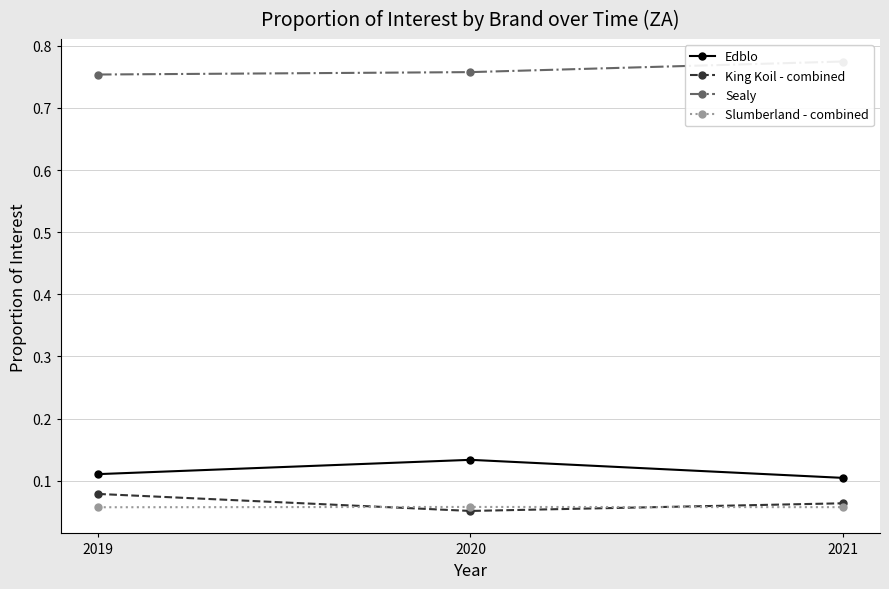

Is it true that King Koil - combined equals 0.1 at 2020?

False